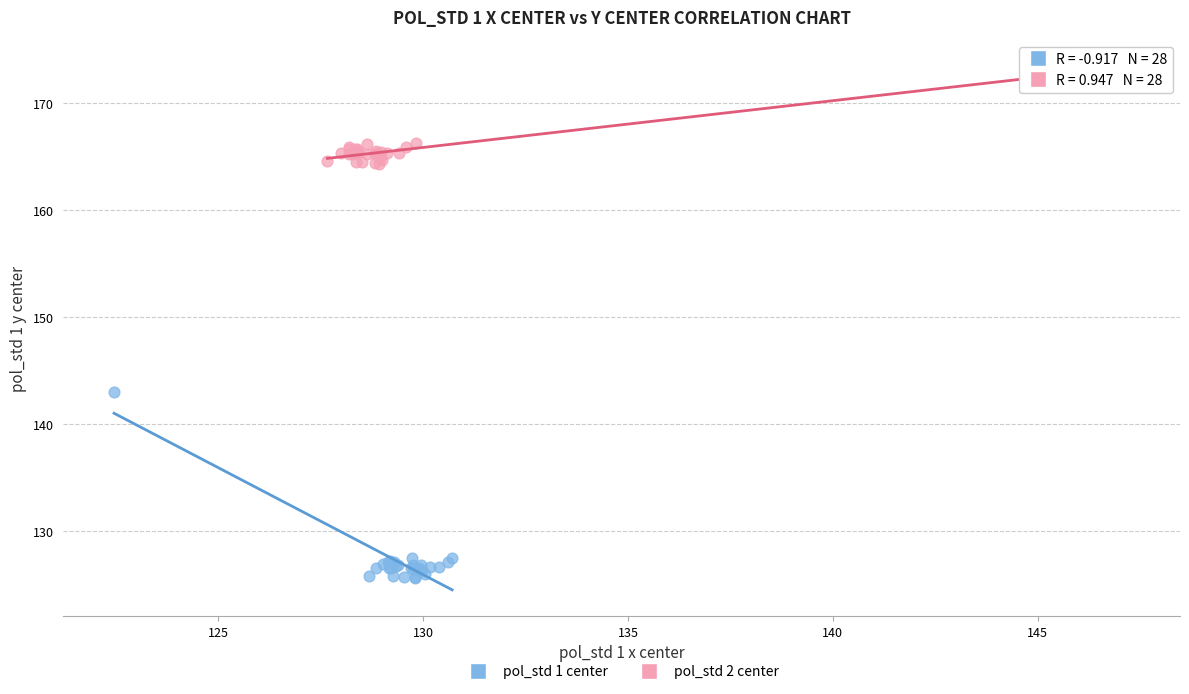

What are all the series names shown in the legend?

pol_std 1 center, pol_std 2 center